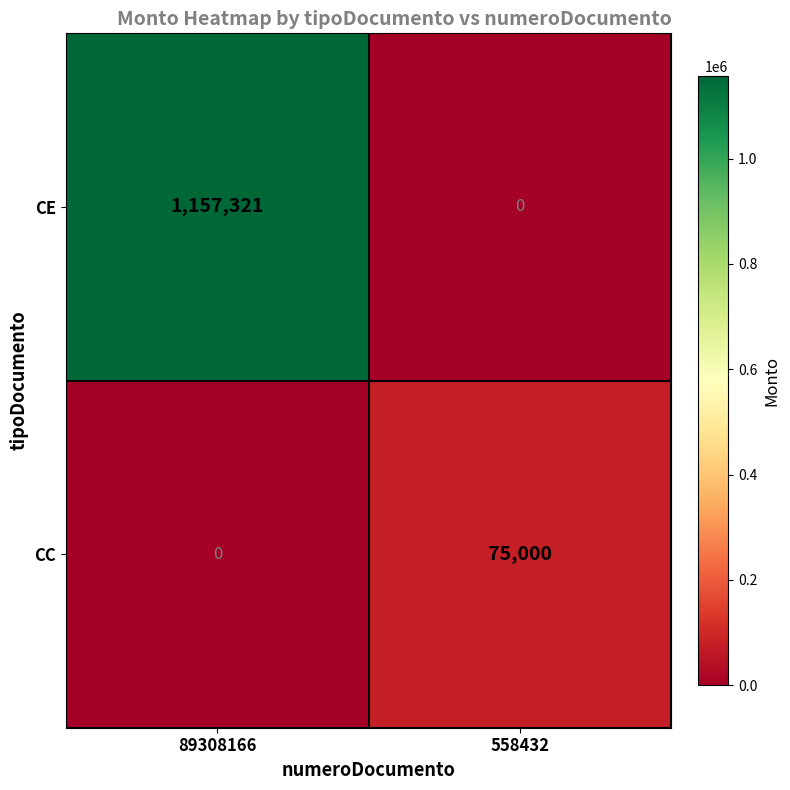

Which series has the largest range (max minus min)?

CE